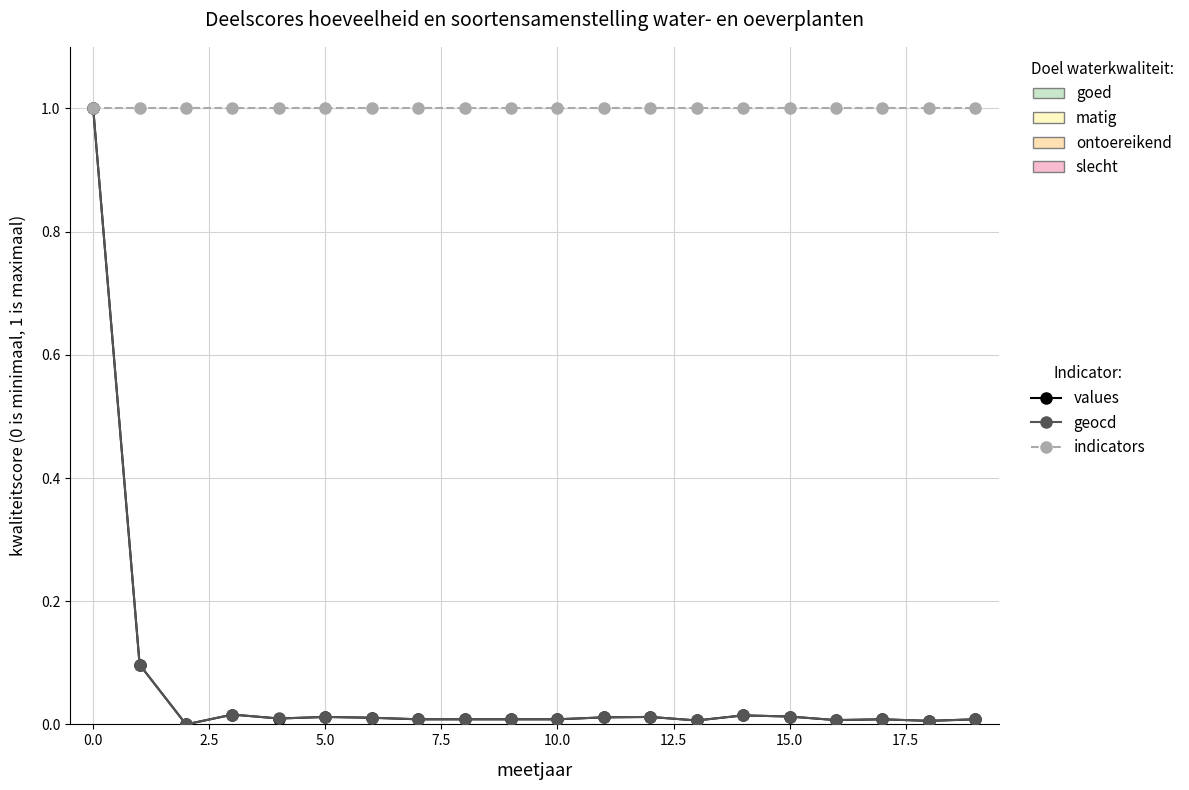

What is the greatest value displayed?

1.0